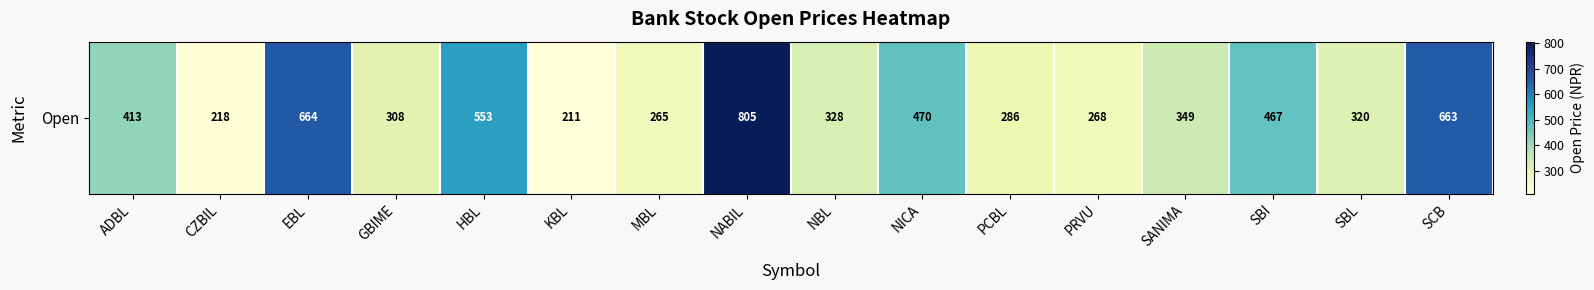

The chart shows a value of 788 at SBI. True or false?

False